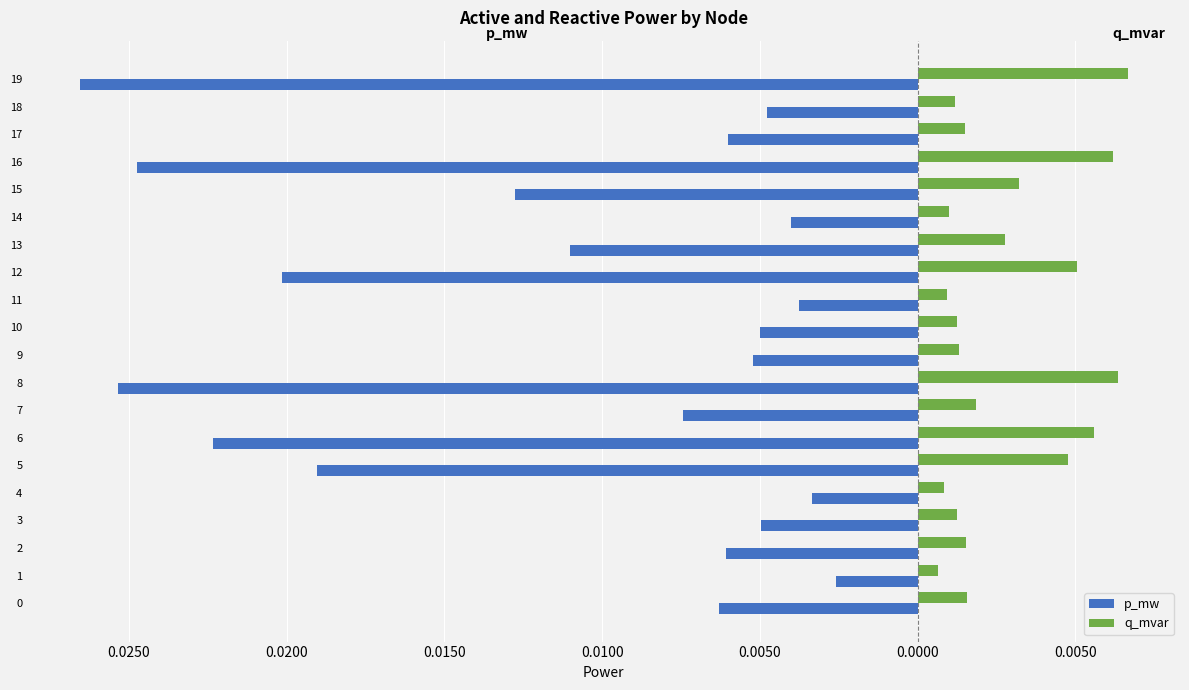

What are all the series names shown in the legend?

p_mw, q_mvar